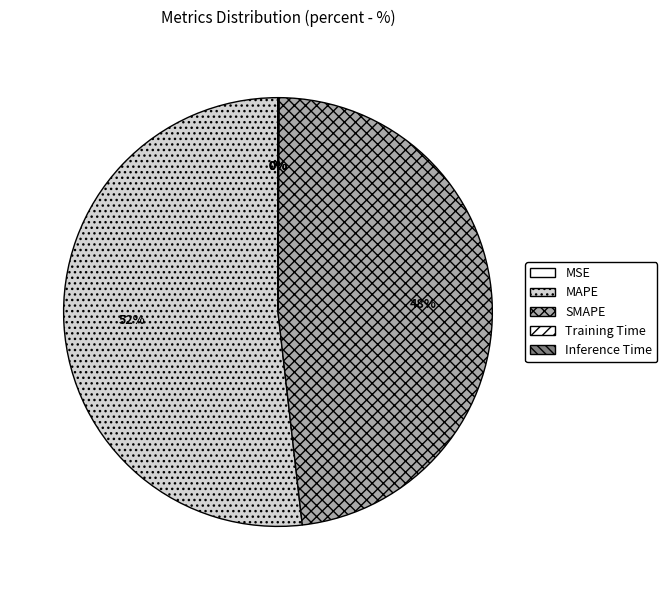

True or false: Inference Time accounts for 0% of the total.

True